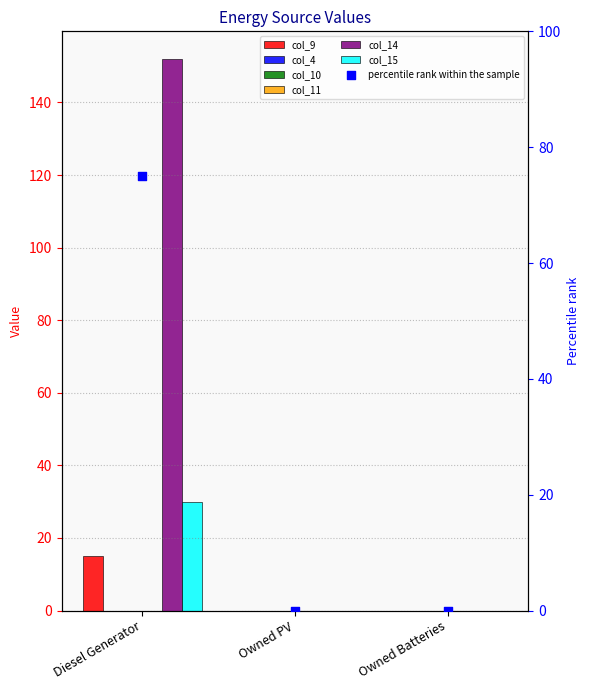

Which series contains the lowest Y value?

col_9